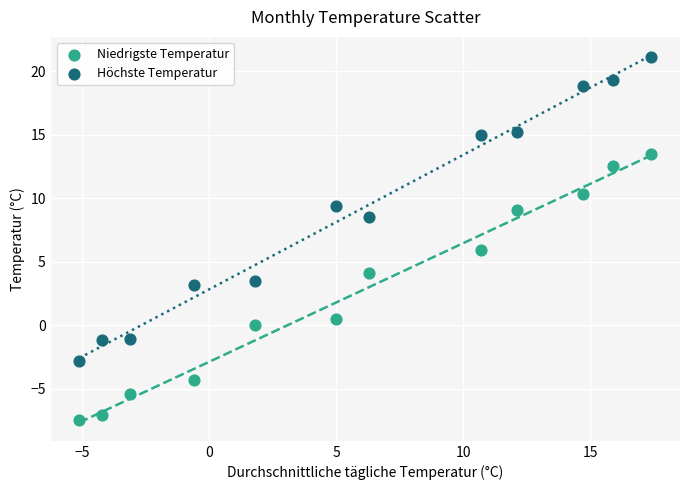

Across all data points, what is the range of Y values (max minus min)?

28.6